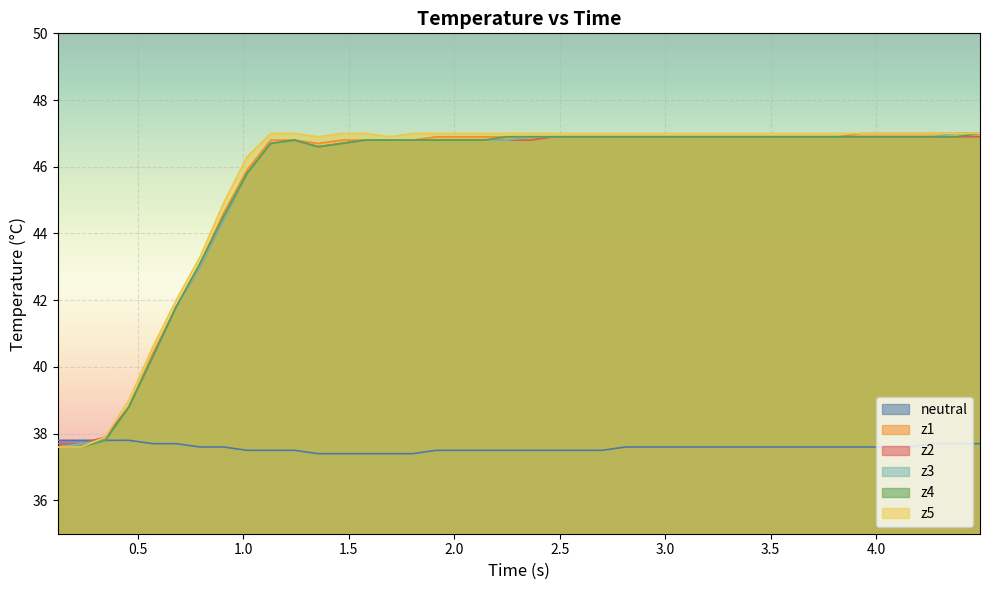

What is the minimum value shown in the chart?

37.4